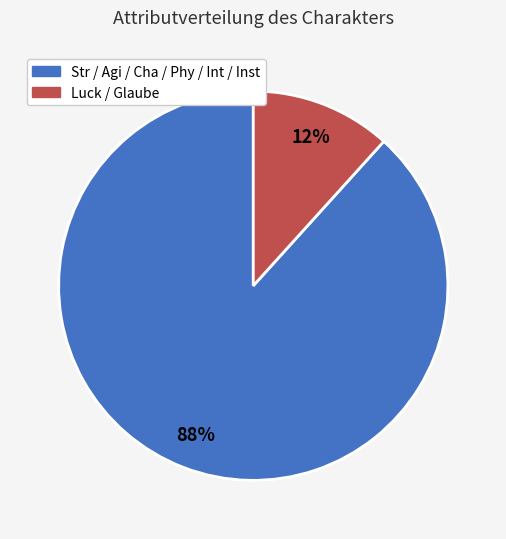

Which category has the smallest portion of the pie?

Luck / Glaube